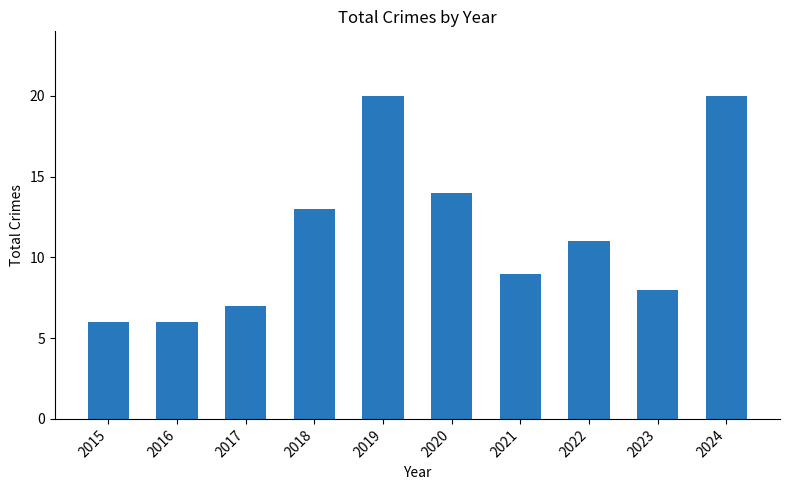

What is the value of the 10th bar from the left?

20